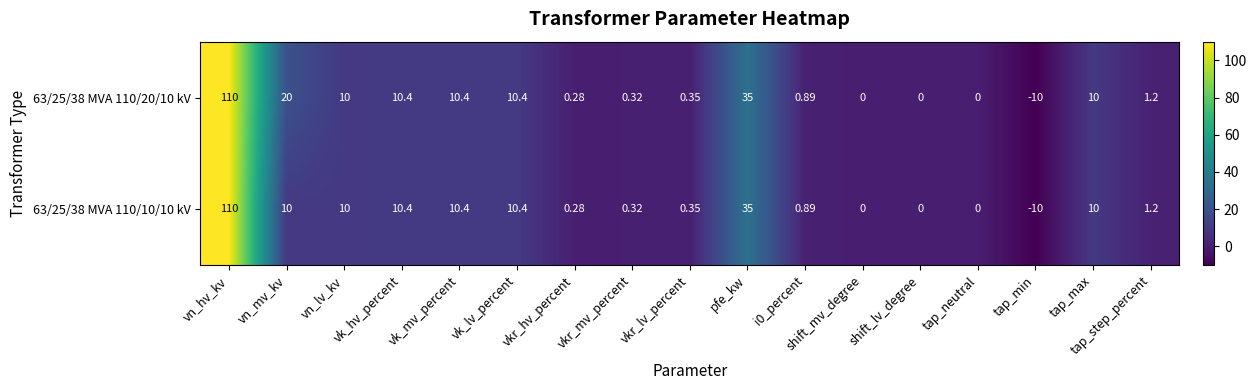

Which category has the highest value across all series?

vn_hv_kv